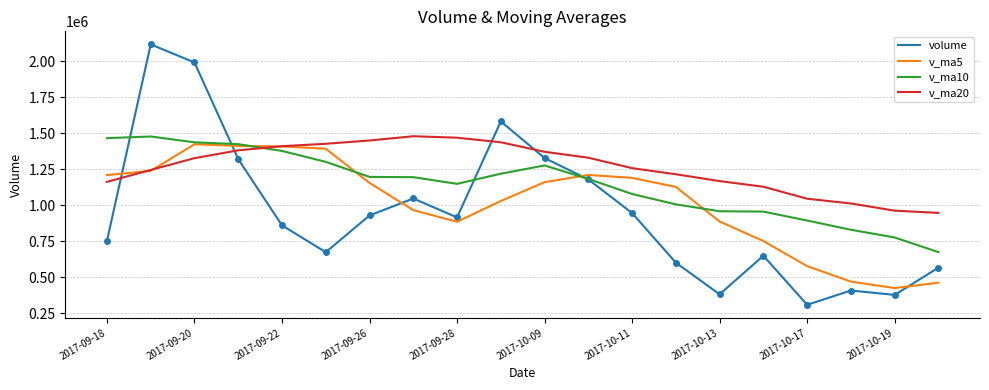

After their last crossing, which series has the higher values: volume or v_ma20?

v_ma20